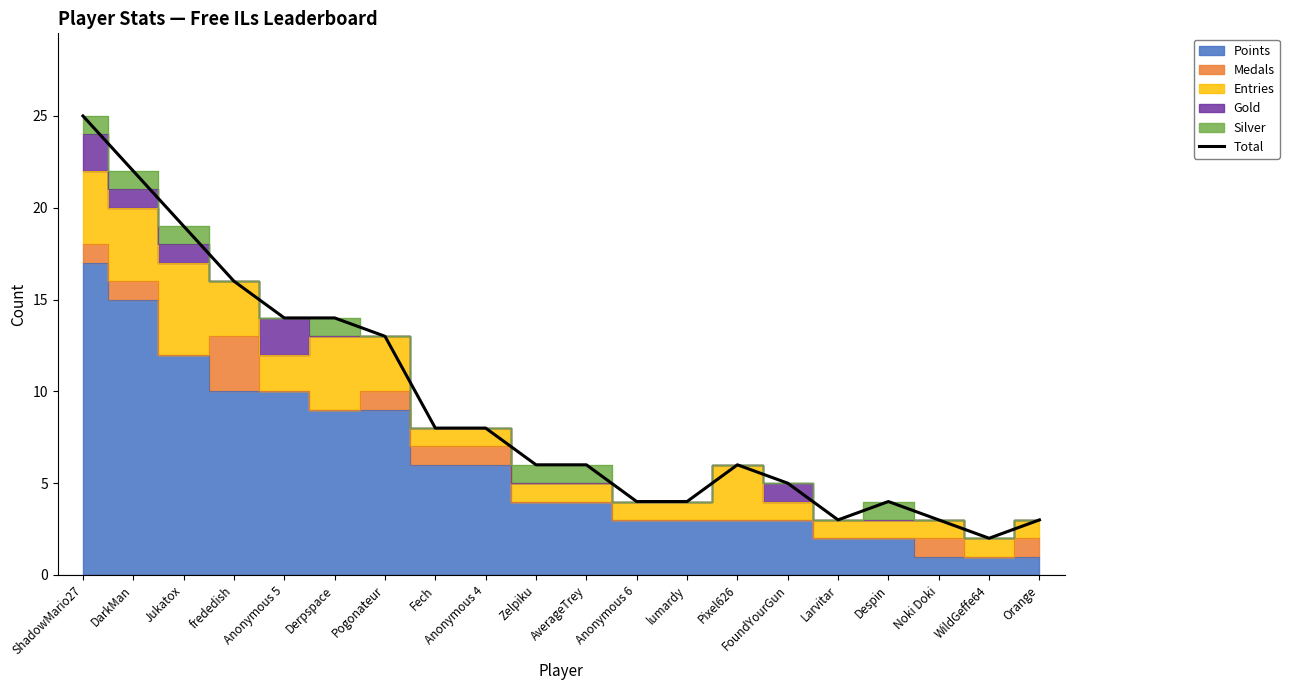

Count the number of values greater than 6.

9